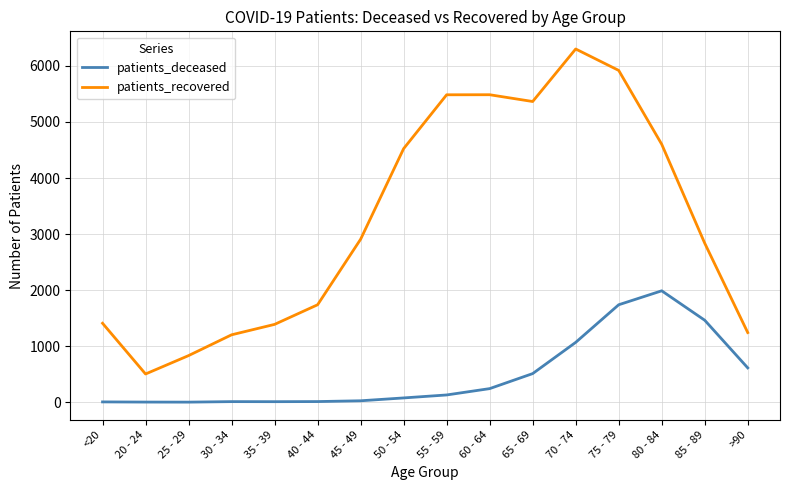

List the series in order of their peak value, highest first.

patients_recovered, patients_deceased